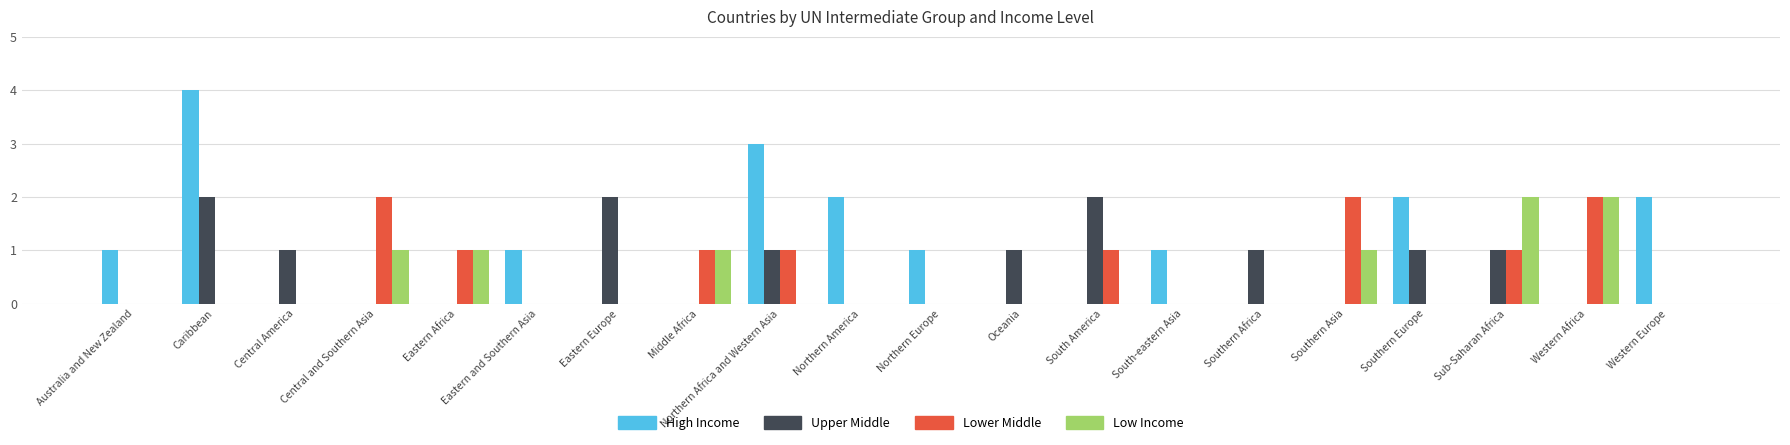

Which series has the largest total across all categories?

High Income